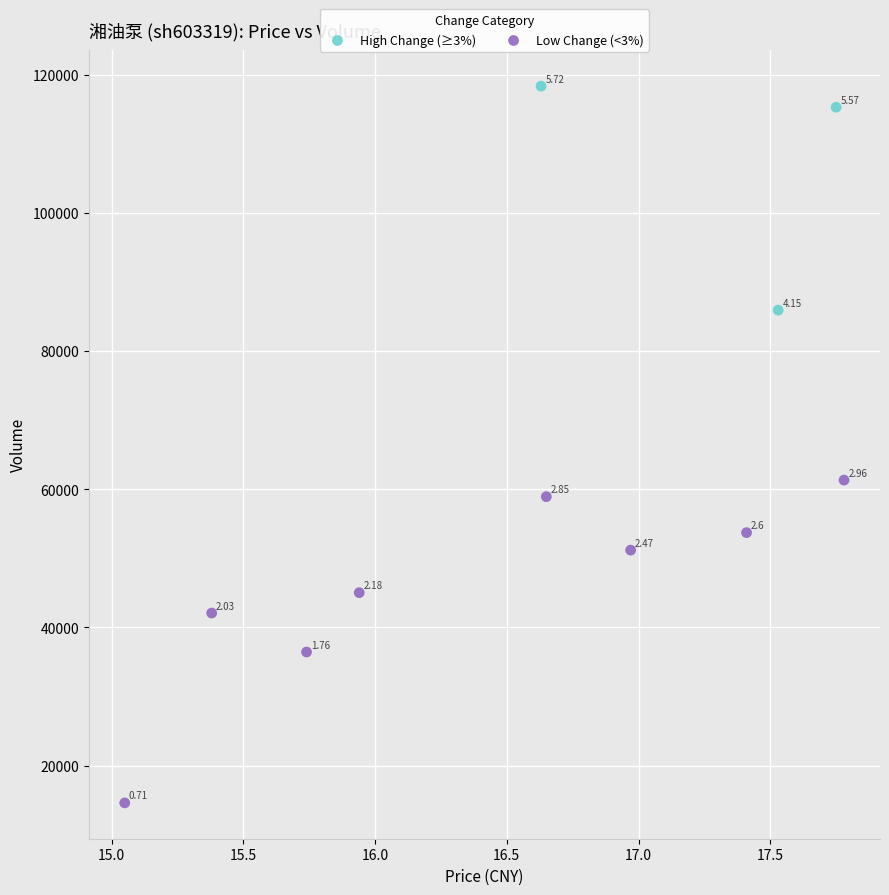

Which series has the largest Y range (max minus min)?

Low Change (<3%)